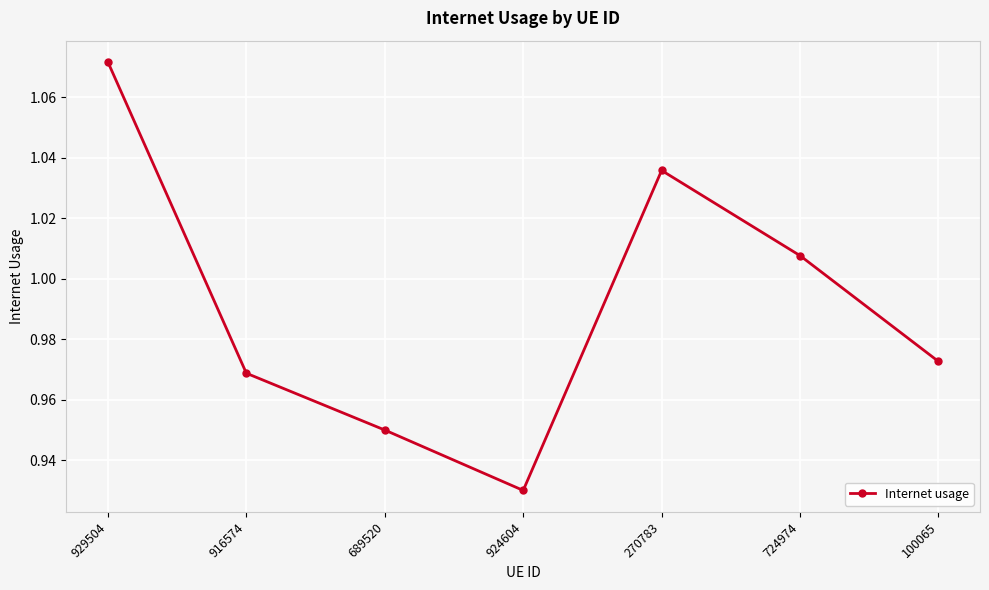

How many interior local peaks (higher than both neighbors) does the data have?

1